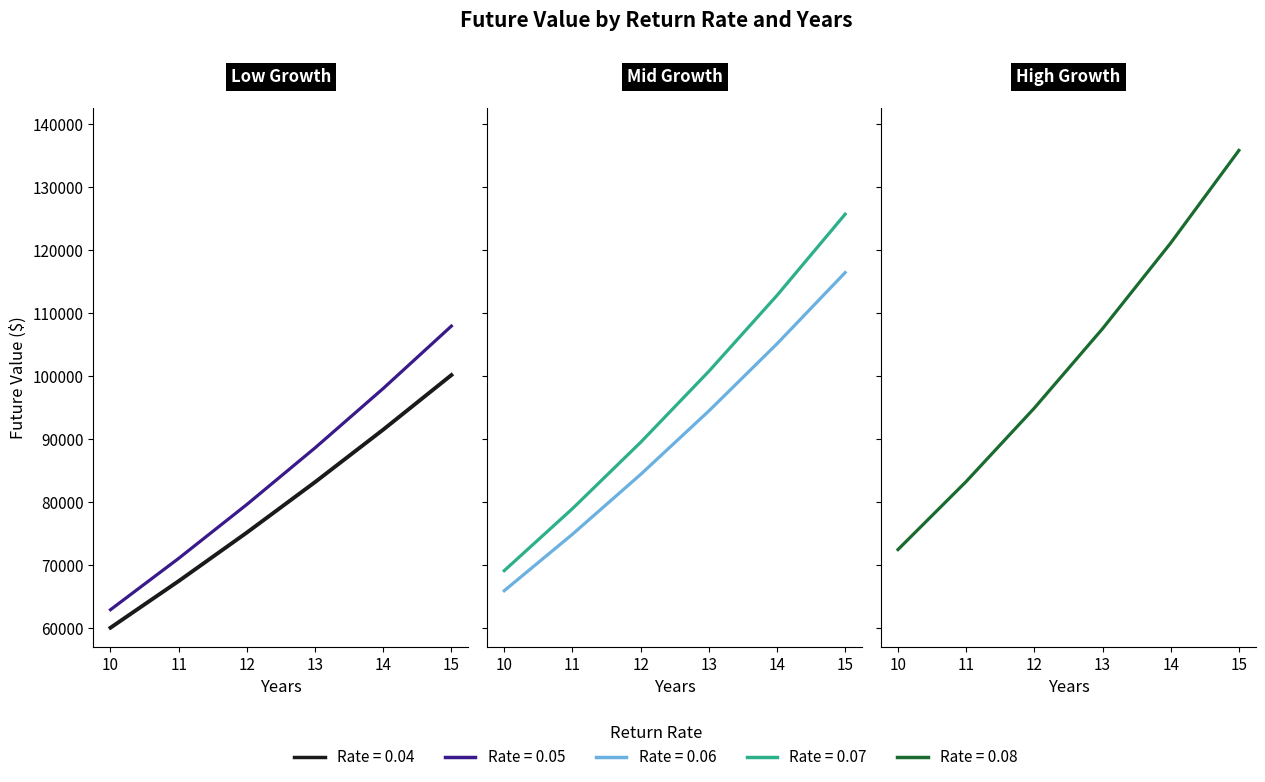

Which has a higher value, 12 or 10?

12